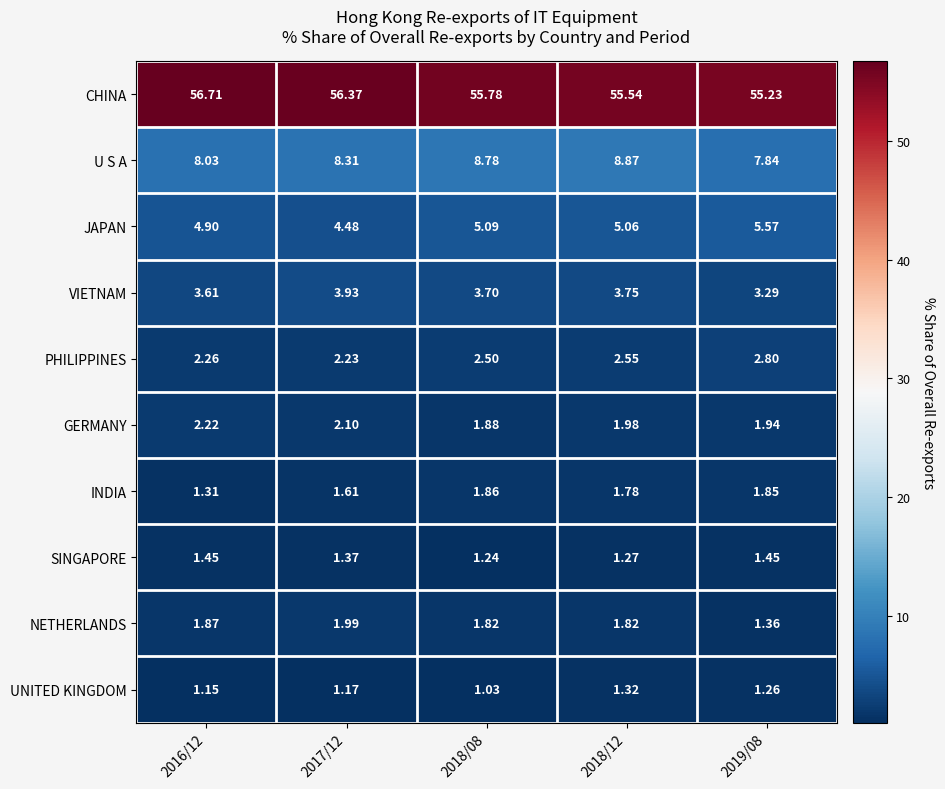

At which category is the sum across all series the highest?

2018/12